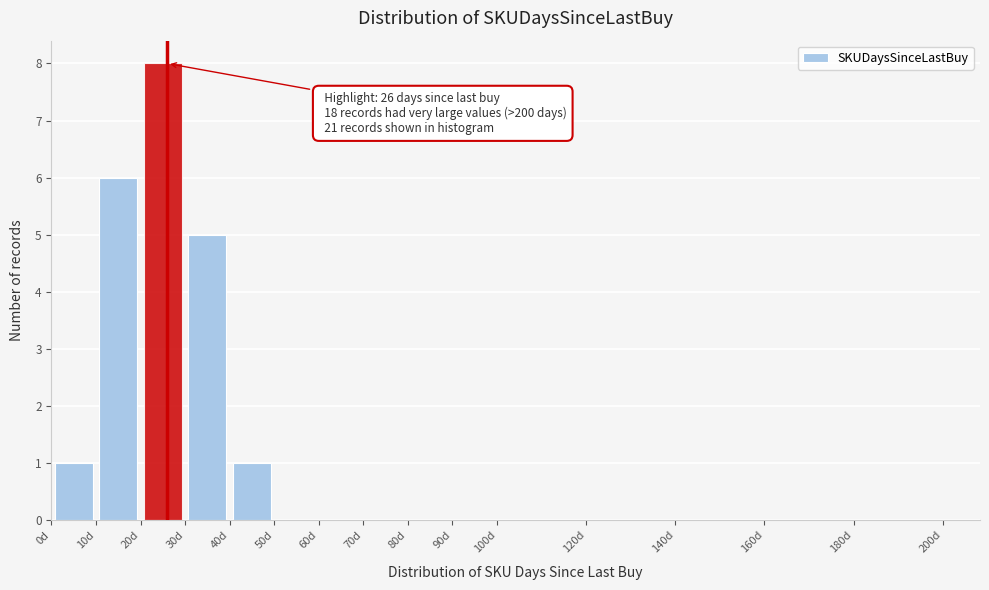

Over which range of the x-axis is the bar tallest?

20 to 30